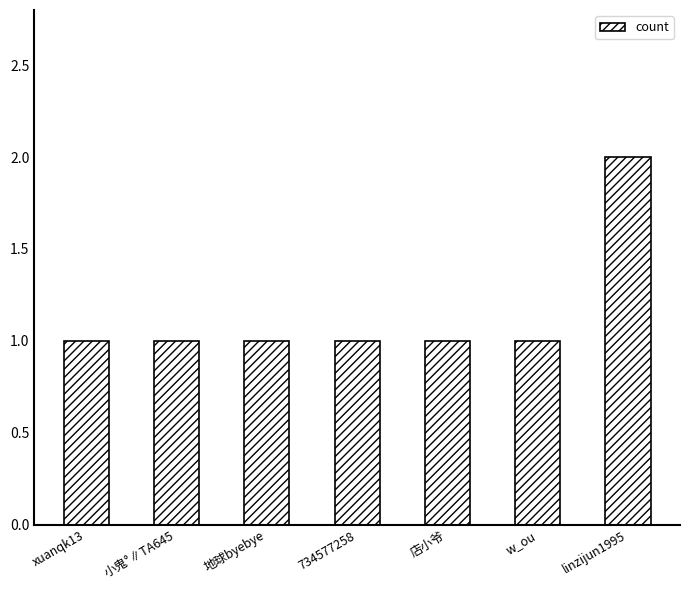

What is the smallest value displayed?

1